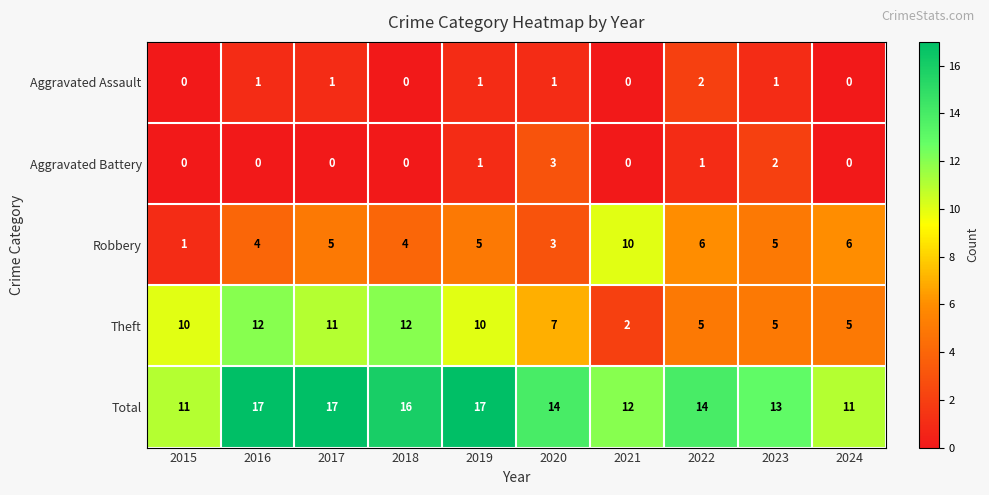

What is the maximum value shown in the chart?

17